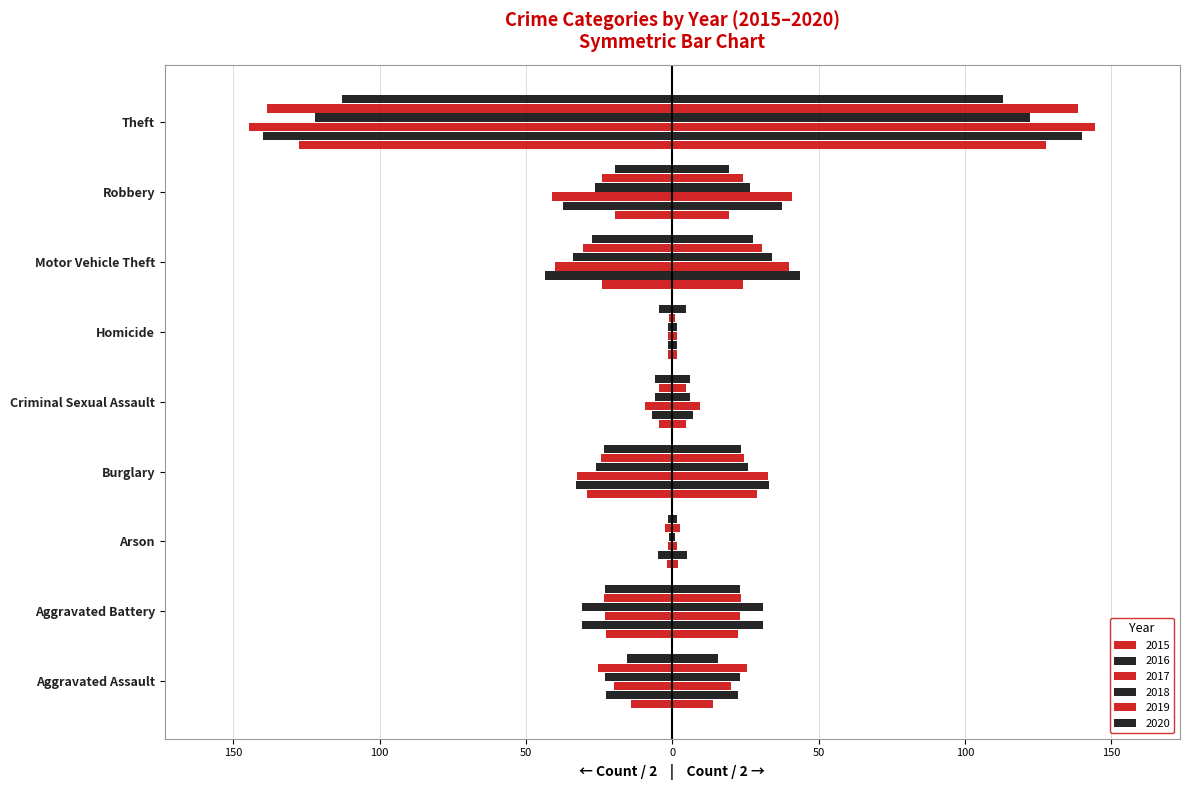

At how many categories does at least one series exceed -40?

8